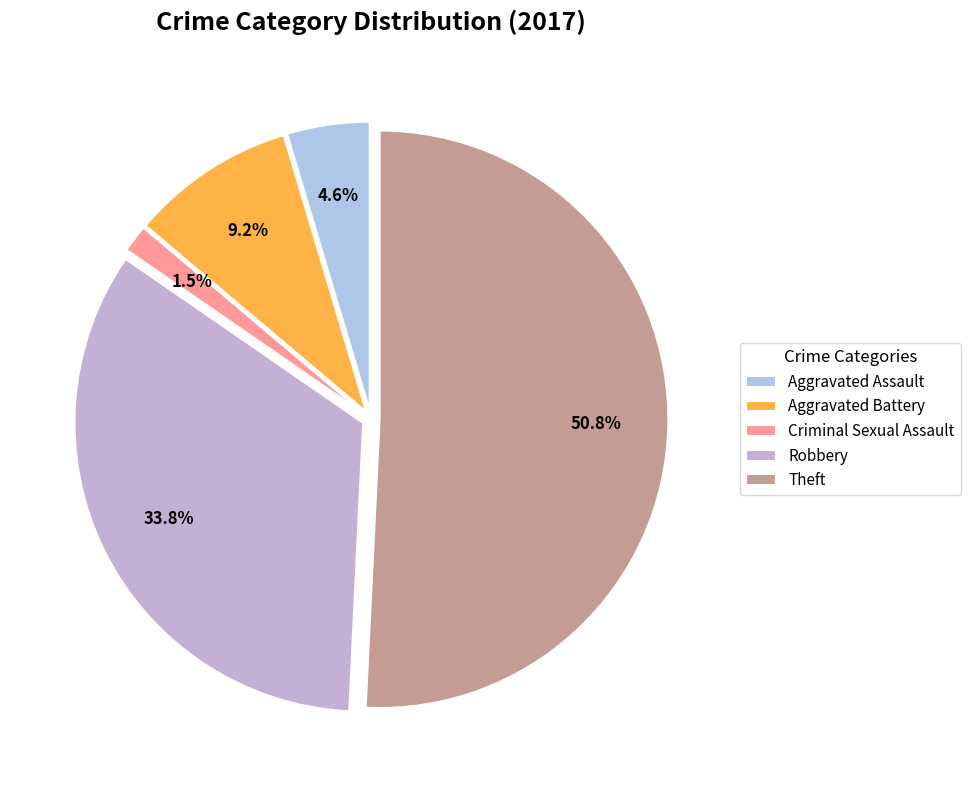

Which category has the smallest portion of the pie?

Criminal Sexual Assault